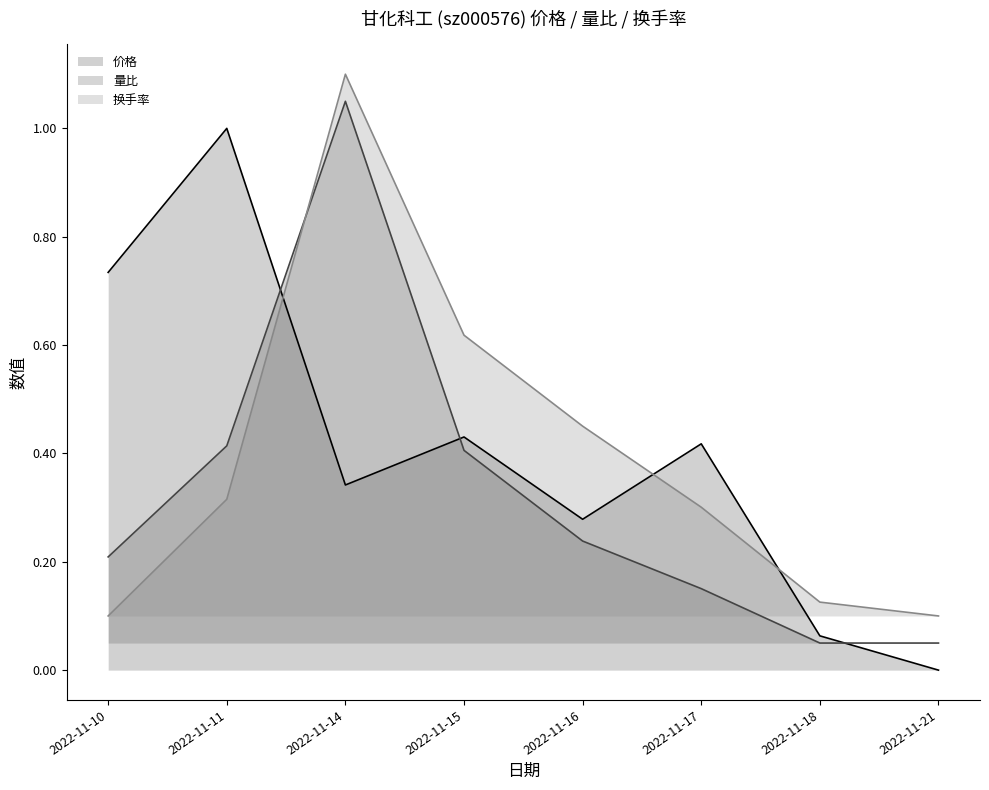

At which category does the chart reach its minimum across all series?

2022-11-21